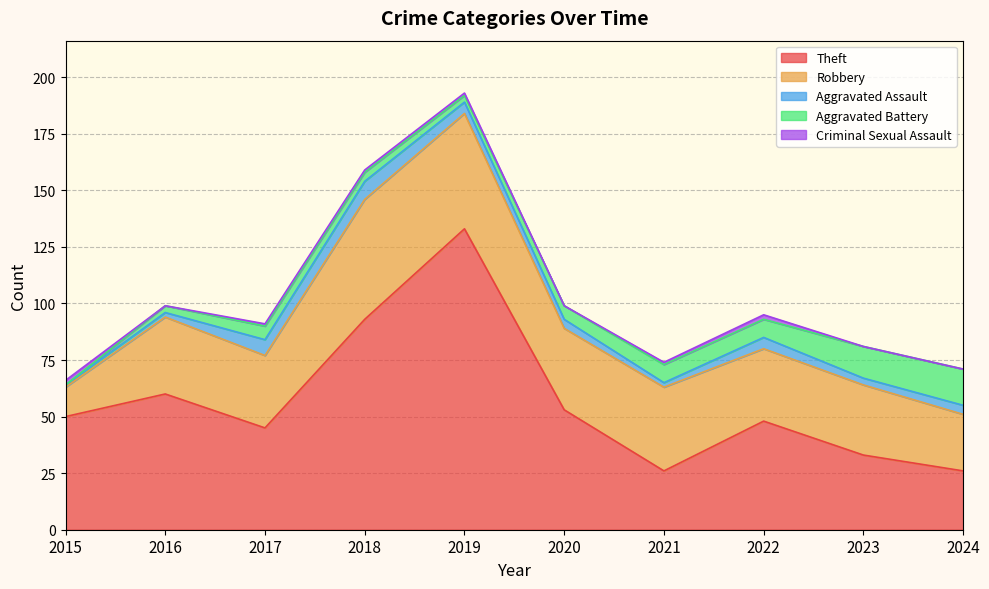

True or false: Robbery and Aggravated Battery cross at least once.

False